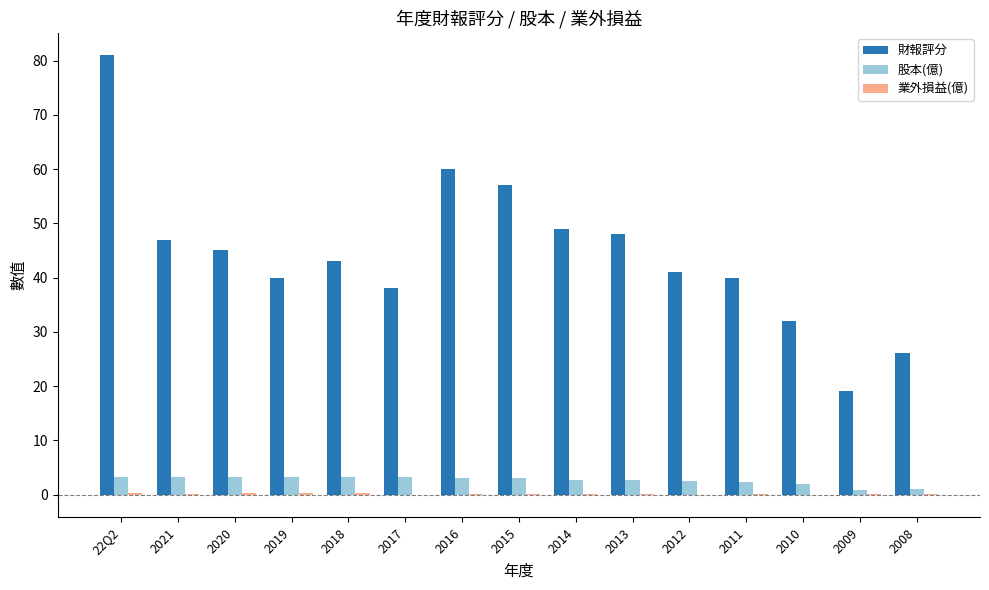

What is the sum of the 股本(億) values at 2014 and 2013?

5.4